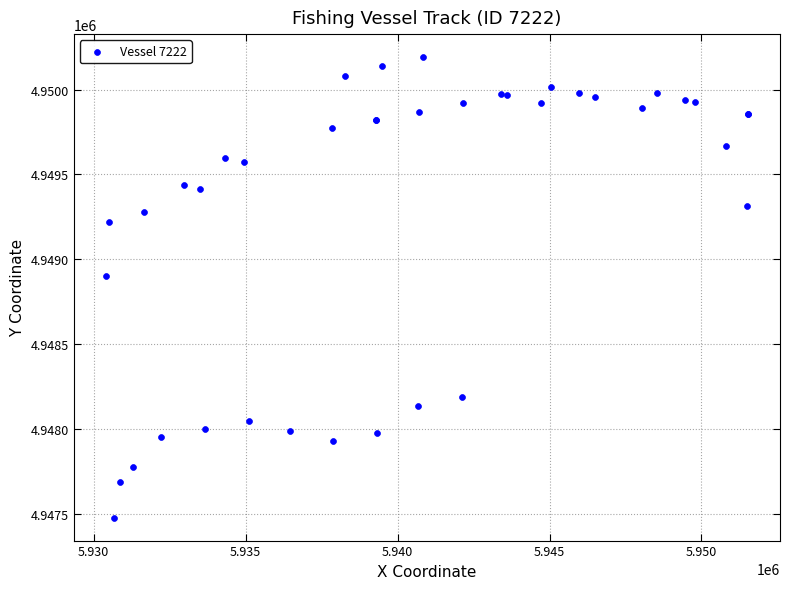

What Y value in the scatter plot is closest to 4948834?

4948898.7